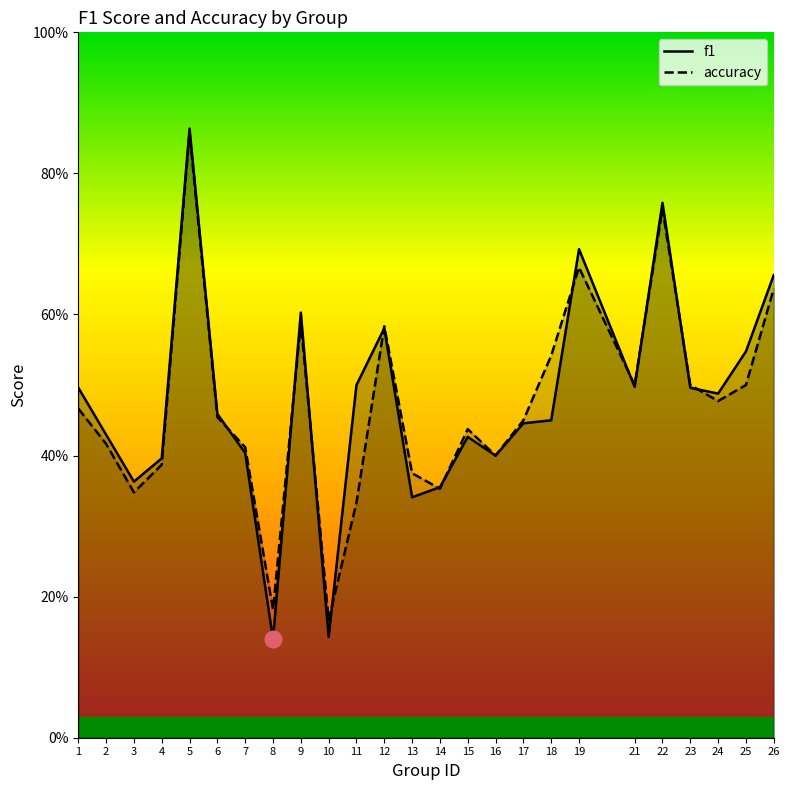

The f1 series shows 0.9 at 5. True or false?

True